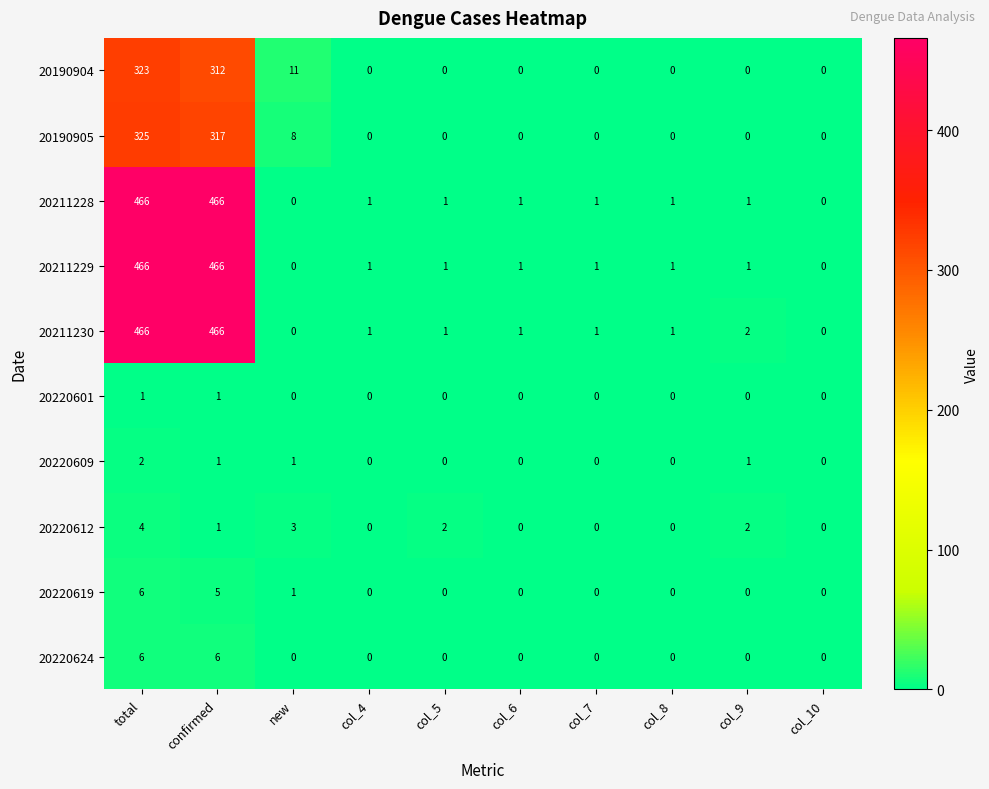

What is the greatest value displayed?

466